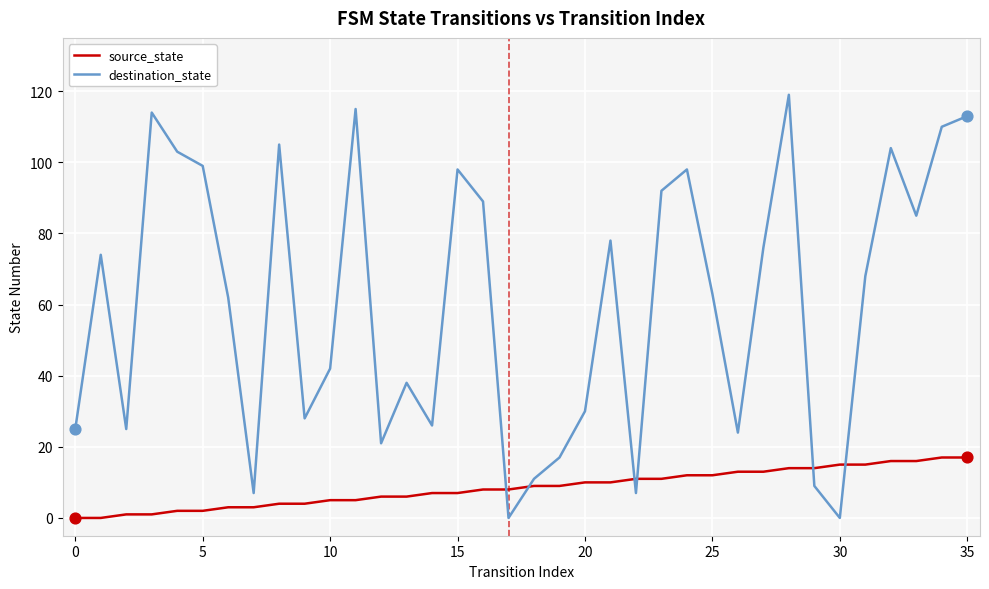

Which series has the largest total across all categories?

destination_state